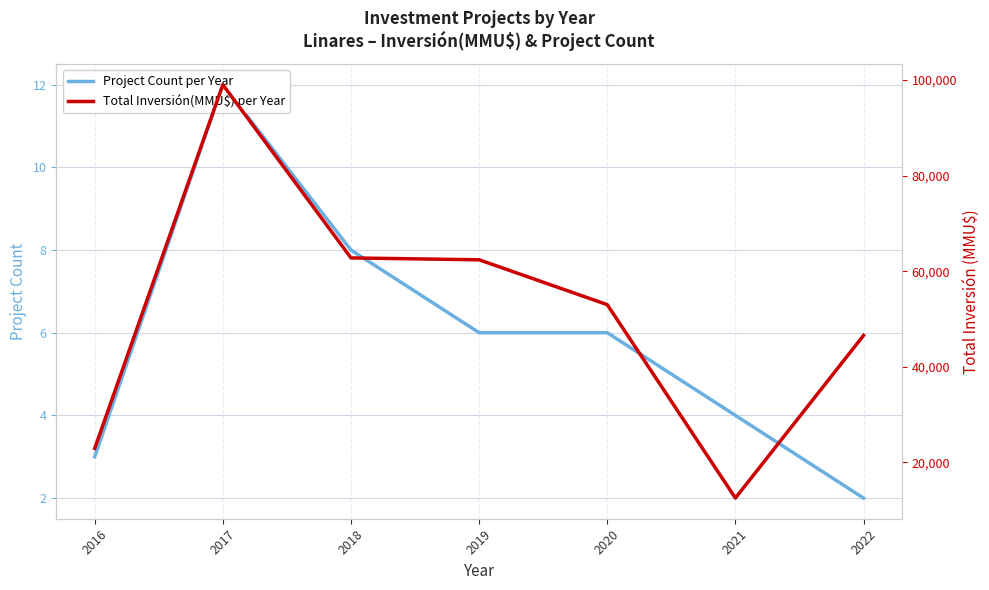

How many data points does each series have?

7